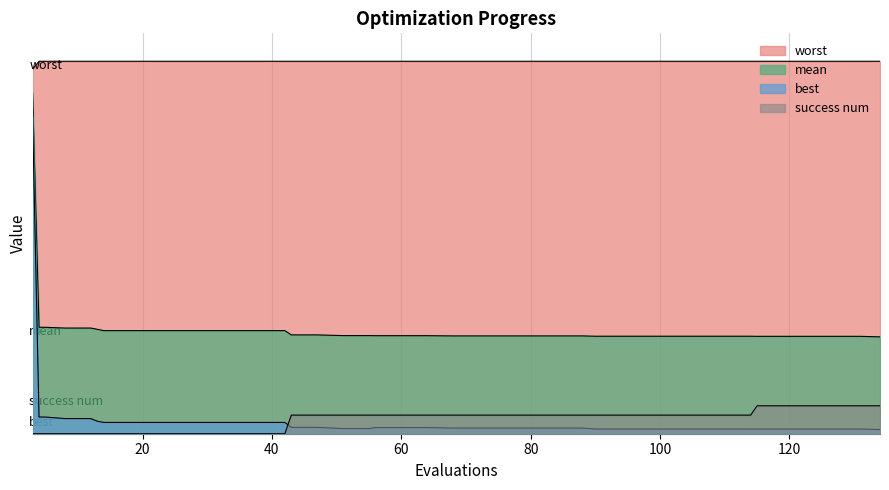

What is the average value of the worst series?

4.0